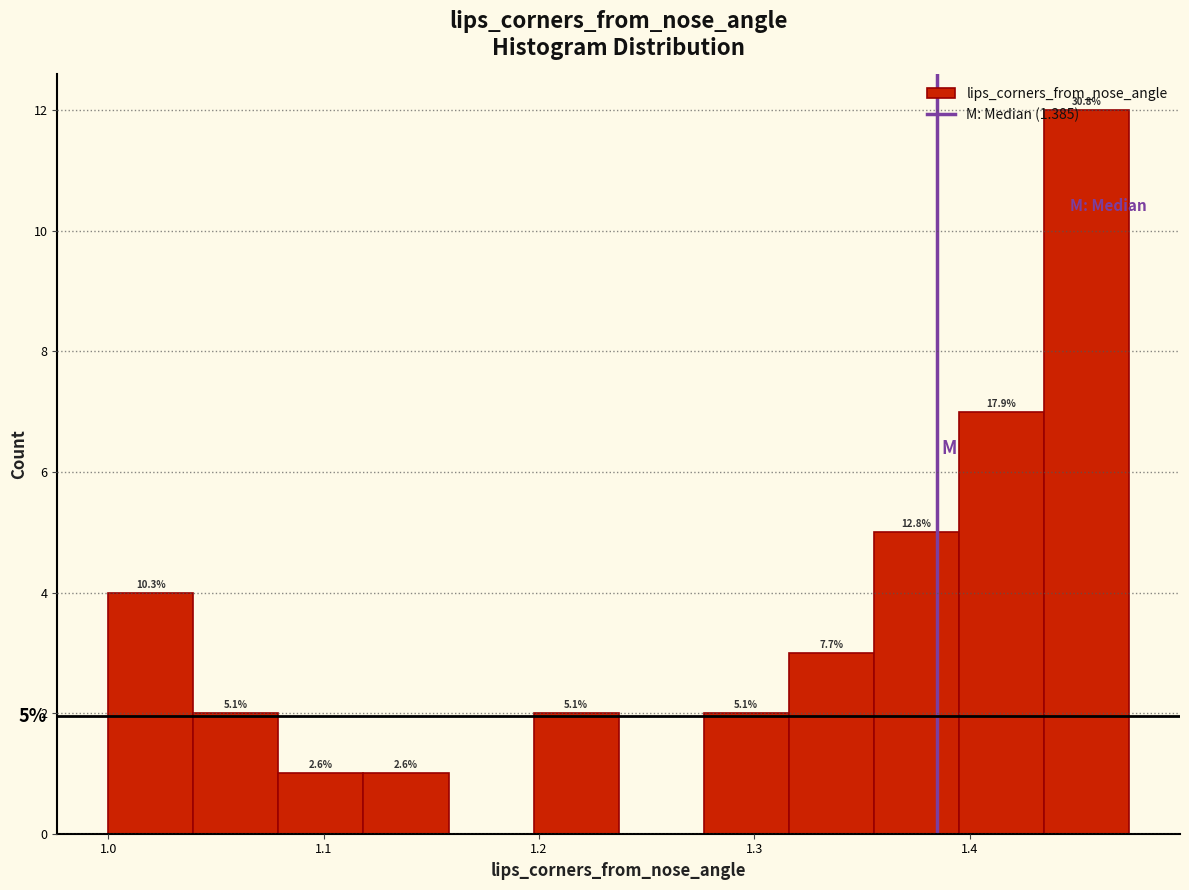

Around what value on the x-axis is the tallest bar? Give the approximate position of its centre, as read against the axis.

1.45